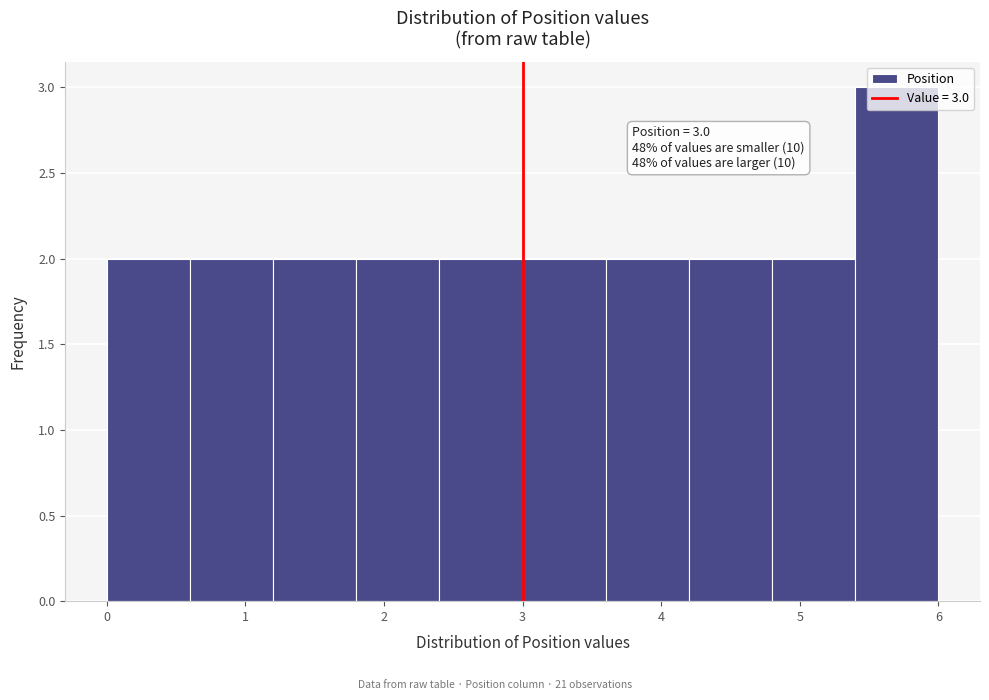

Over which range of the x-axis is the bar tallest?

5.4 to 6.0